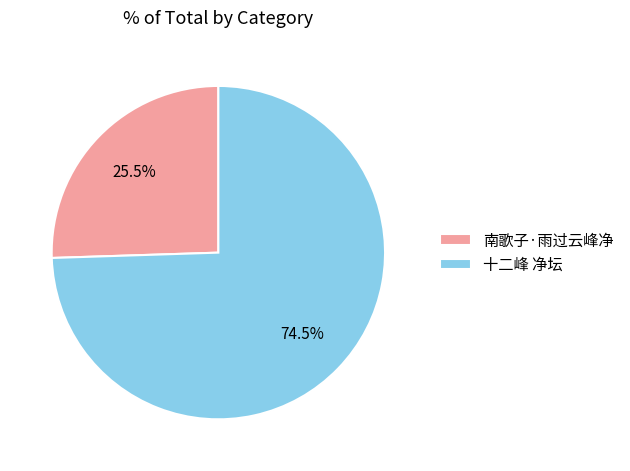

Which has a higher value, 南歌子·雨过云峰净 or 十二峰 净坛?

十二峰 净坛